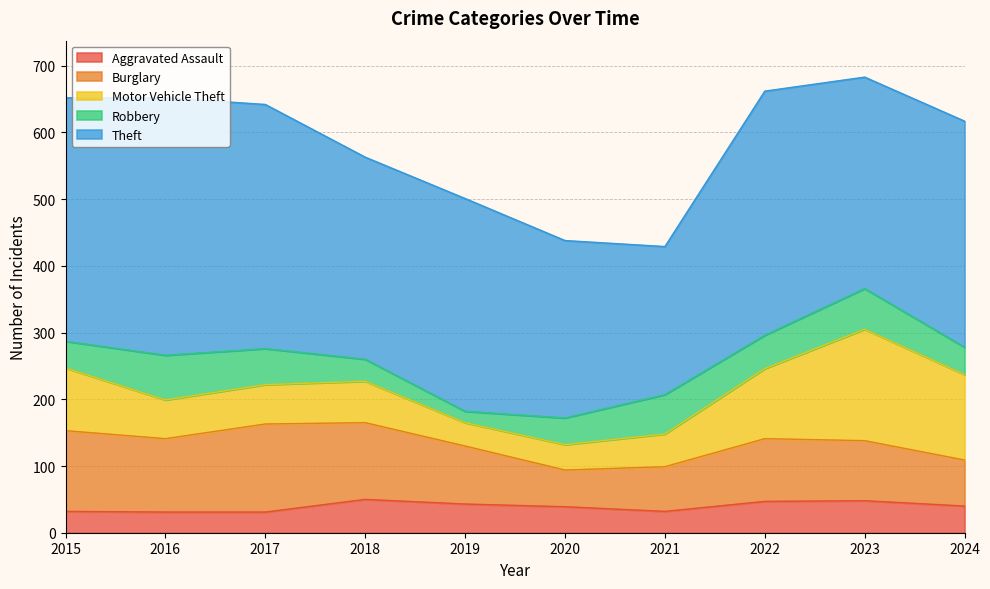

In Motor Vehicle Theft, how many points are higher than both neighbors (excluding endpoints)?

2